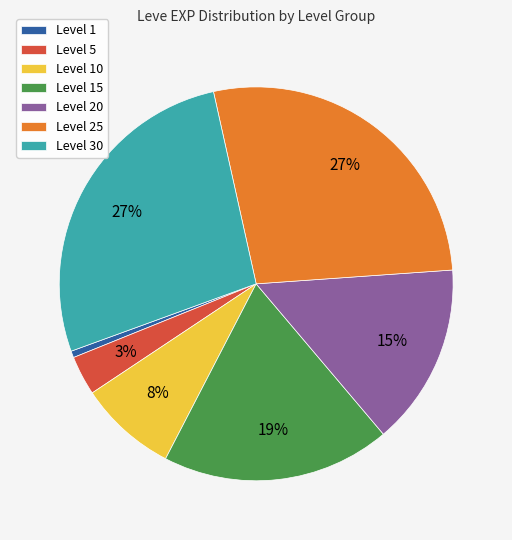

Combined, do Level 10 and Level 15 account for over 50%?

No